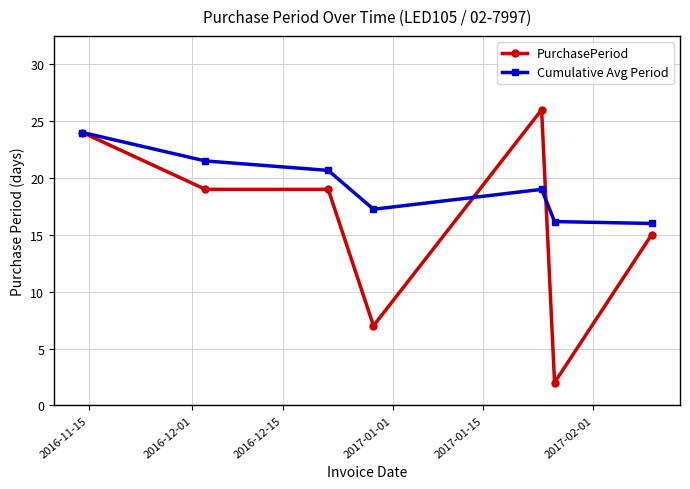

Which series has the largest range (max minus min)?

PurchasePeriod